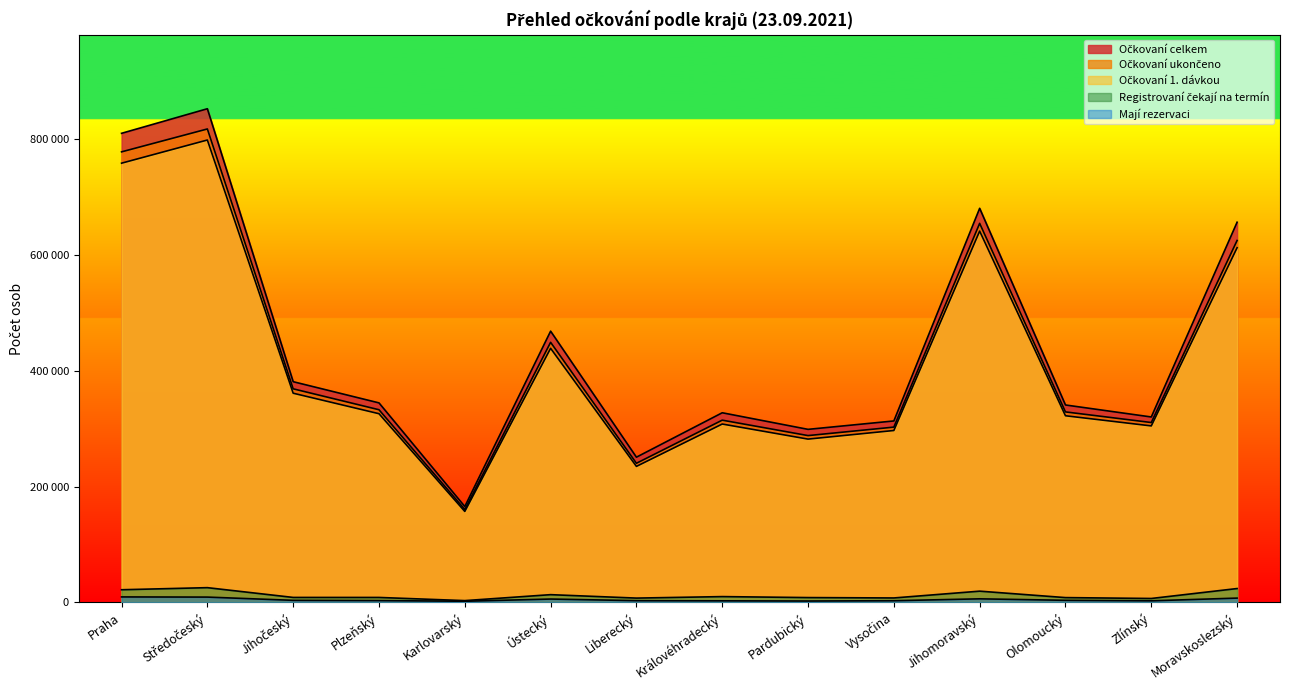

Reading left to right, what are all the values shown in this chart?

Očkovaní 1. dávkou: 757901	797883	360974	325597	156985	438445	234707	307796	281792	296634	640696	322076	304553	611984
Očkovaní ukončeno: 777445	816953	368545	332454	160311	448799	240056	314472	287851	302477	654064	328713	310390	624488
Očkovaní celkem: 809438	851855	380844	344275	165454	468035	250591	327242	298617	313119	680029	340675	319965	656012
Registrovaní čekají na termín: 21858	25462	8597	8568	3105	13378	7458	10023	8346	7692	19422	8305	6787	23938
Mají rezervaci: 9472	9182	3582	3168	2007	5814	3036	2738	2394	2930	6197	3612	2770	7439